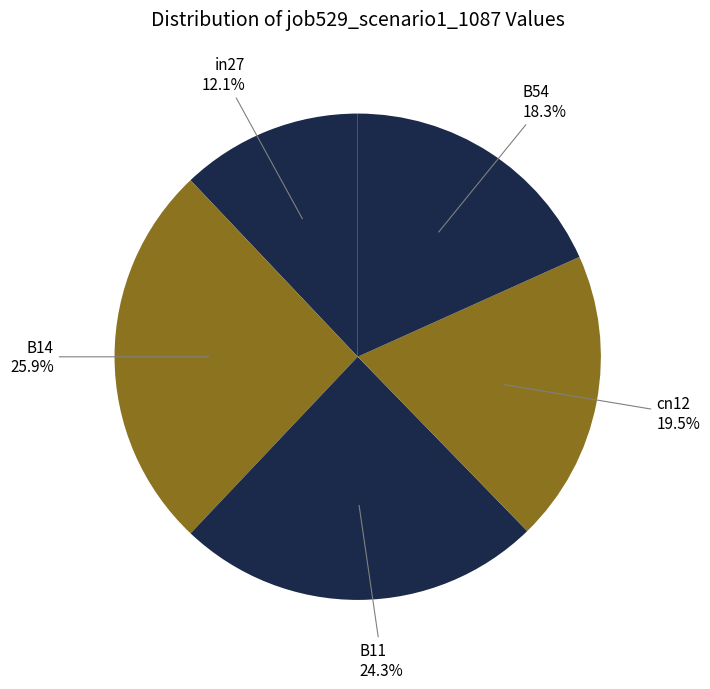

Which slice is the largest?

B14